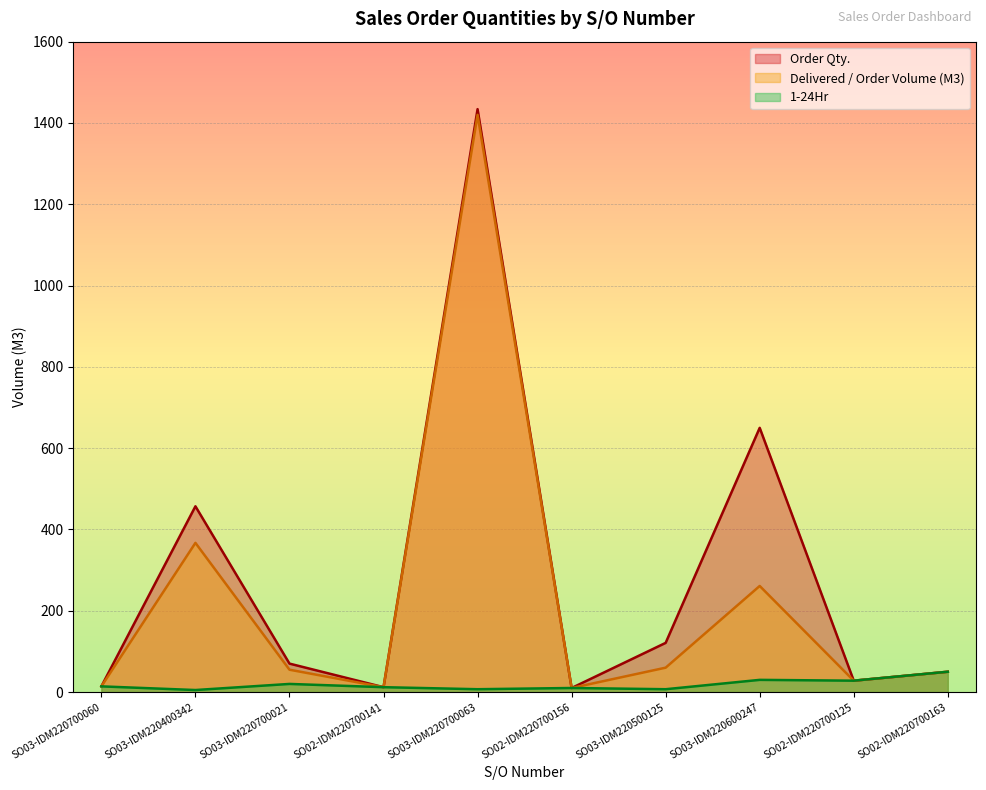

Reading right to left, what are all the values shown in this chart?

Order Qty.: SO02-IDM220700163=50	SO02-IDM220700125=28	SO03-IDM220600247=650	SO03-IDM220500125=121	SO02-IDM220700156=10	SO03-IDM220700063=1434	SO02-IDM220700141=12	SO03-IDM220700021=70	SO03-IDM220400342=457	SO03-IDM220700060=14
Delivered / Order Volume (M3): SO02-IDM220700163=50	SO02-IDM220700125=28	SO03-IDM220600247=261	SO03-IDM220500125=60	SO02-IDM220700156=10	SO03-IDM220700063=1420	SO02-IDM220700141=12	SO03-IDM220700021=55	SO03-IDM220400342=367	SO03-IDM220700060=14
1-24Hr: SO02-IDM220700163=50	SO02-IDM220700125=28	SO03-IDM220600247=30	SO03-IDM220500125=7	SO02-IDM220700156=10	SO03-IDM220700063=7	SO02-IDM220700141=12	SO03-IDM220700021=20	SO03-IDM220400342=5	SO03-IDM220700060=14